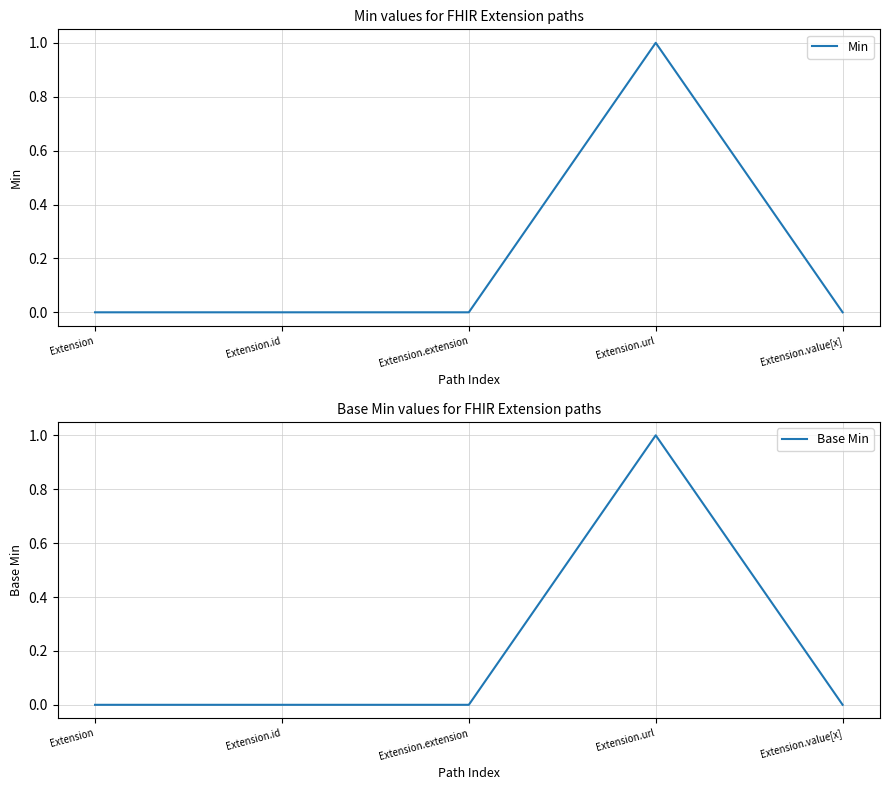

Reading right to left, transcribe all the data shown in this chart.

Min: 0	1	0	0	0
Base Min: 0	1	0	0	0